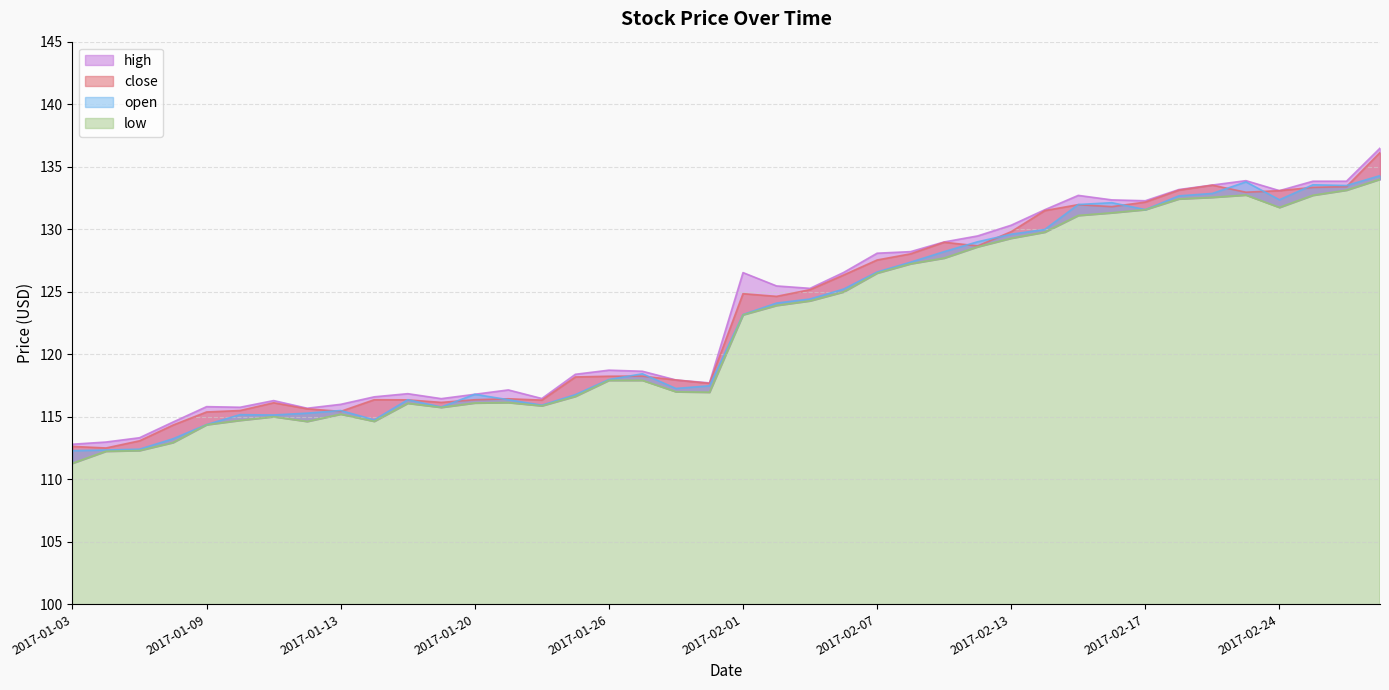

Reading left to right, extract all data points from this chart.

close: 2017-01-03=112.6	2017-01-04=112.5	2017-01-05=113.1	2017-01-06=114.3	2017-01-09=115.4	2017-01-10=115.5	2017-01-11=116.1	2017-01-12=115.6	2017-01-13=115.4	2017-01-17=116.4	2017-01-18=116.3	2017-01-19=116.1	2017-01-20=116.4	2017-01-23=116.4	2017-01-24=116.3	2017-01-25=118.2	2017-01-26=118.2	2017-01-27=118.2	2017-01-30=117.9	2017-01-31=117.7	2017-02-01=124.8	2017-02-02=124.6	2017-02-03=125.2	2017-02-06=126.3	2017-02-07=127.5	2017-02-08=128.0	2017-02-09=129.0	2017-02-10=128.7	2017-02-13=129.8	2017-02-14=131.5	2017-02-15=132.0	2017-02-16=131.8	2017-02-17=132.2	2017-02-21=133.1	2017-02-22=133.5	2017-02-23=133.0	2017-02-24=133.1	2017-02-27=133.3	2017-02-28=133.4	2017-03-01=136.1
open: 2017-01-03=112.3	2017-01-04=112.3	2017-01-05=112.4	2017-01-06=113.2	2017-01-09=114.4	2017-01-10=115.2	2017-01-11=115.1	2017-01-12=115.3	2017-01-13=115.5	2017-01-17=114.7	2017-01-18=116.4	2017-01-19=115.8	2017-01-20=116.8	2017-01-23=116.4	2017-01-24=115.9	2017-01-25=116.8	2017-01-26=118.0	2017-01-27=118.4	2017-01-30=117.3	2017-01-31=117.5	2017-02-01=123.2	2017-02-02=124.1	2017-02-03=124.4	2017-02-06=125.2	2017-02-07=126.6	2017-02-08=127.4	2017-02-09=128.2	2017-02-10=129.0	2017-02-13=129.6	2017-02-14=130.0	2017-02-15=132.0	2017-02-16=132.1	2017-02-17=131.6	2017-02-21=132.7	2017-02-22=132.9	2017-02-23=133.8	2017-02-24=132.4	2017-02-27=133.5	2017-02-28=133.5	2017-03-01=134.3
high: 2017-01-03=112.8	2017-01-04=113.0	2017-01-05=113.3	2017-01-06=114.6	2017-01-09=115.8	2017-01-10=115.8	2017-01-11=116.3	2017-01-12=115.7	2017-01-13=116.0	2017-01-17=116.6	2017-01-18=116.8	2017-01-19=116.4	2017-01-20=116.8	2017-01-23=117.1	2017-01-24=116.5	2017-01-25=118.4	2017-01-26=118.7	2017-01-27=118.6	2017-01-30=117.9	2017-01-31=117.7	2017-02-01=126.5	2017-02-02=125.5	2017-02-03=125.3	2017-02-06=126.5	2017-02-07=128.1	2017-02-08=128.2	2017-02-09=129.0	2017-02-10=129.5	2017-02-13=130.3	2017-02-14=131.6	2017-02-15=132.7	2017-02-16=132.3	2017-02-17=132.3	2017-02-21=133.2	2017-02-22=133.5	2017-02-23=133.9	2017-02-24=133.1	2017-02-27=133.8	2017-02-28=133.8	2017-03-01=136.5
low: 2017-01-03=111.3	2017-01-04=112.2	2017-01-05=112.3	2017-01-06=112.9	2017-01-09=114.4	2017-01-10=114.7	2017-01-11=115.0	2017-01-12=114.6	2017-01-13=115.2	2017-01-17=114.6	2017-01-18=116.1	2017-01-19=115.7	2017-01-20=116.1	2017-01-23=116.1	2017-01-24=115.9	2017-01-25=116.6	2017-01-26=117.9	2017-01-27=117.9	2017-01-30=117.0	2017-01-31=117.0	2017-02-01=123.2	2017-02-02=123.9	2017-02-03=124.3	2017-02-06=125.0	2017-02-07=126.5	2017-02-08=127.2	2017-02-09=127.7	2017-02-10=128.6	2017-02-13=129.3	2017-02-14=129.8	2017-02-15=131.1	2017-02-16=131.3	2017-02-17=131.6	2017-02-21=132.4	2017-02-22=132.5	2017-02-23=132.7	2017-02-24=131.7	2017-02-27=132.7	2017-02-28=133.1	2017-03-01=134.0